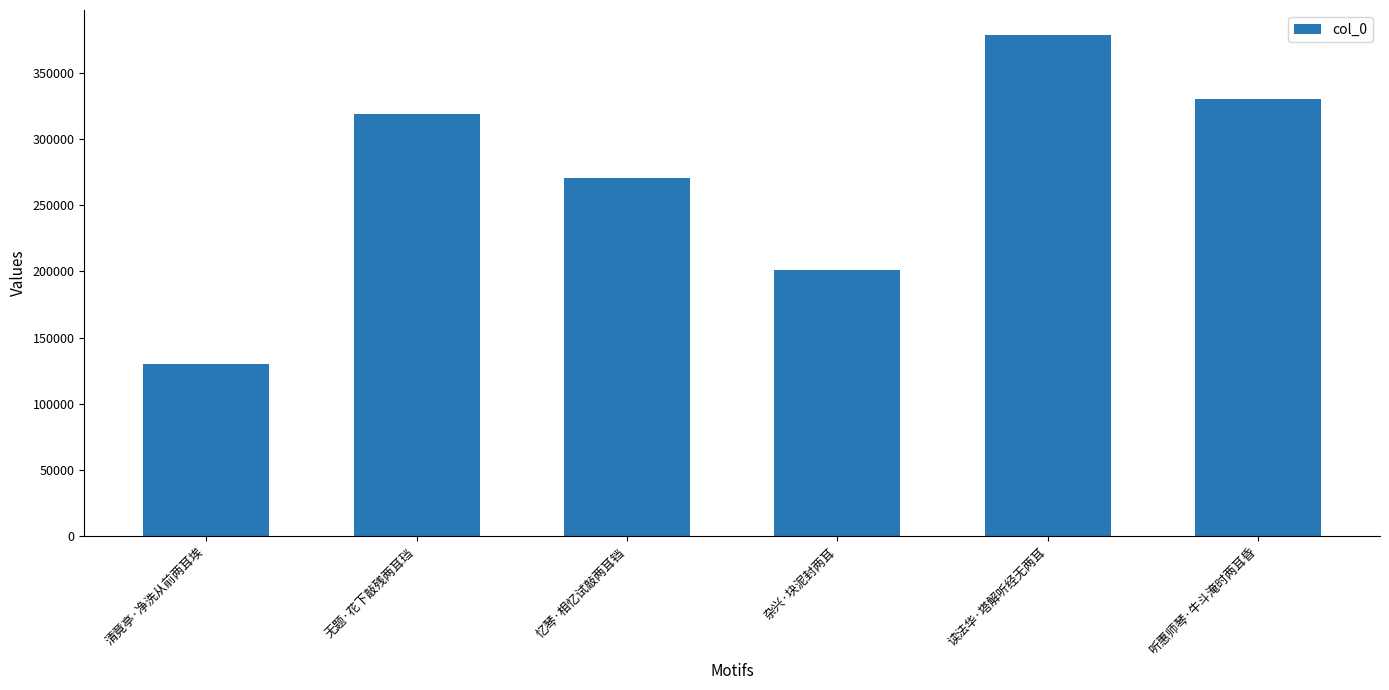

What is the greatest value displayed?

378415